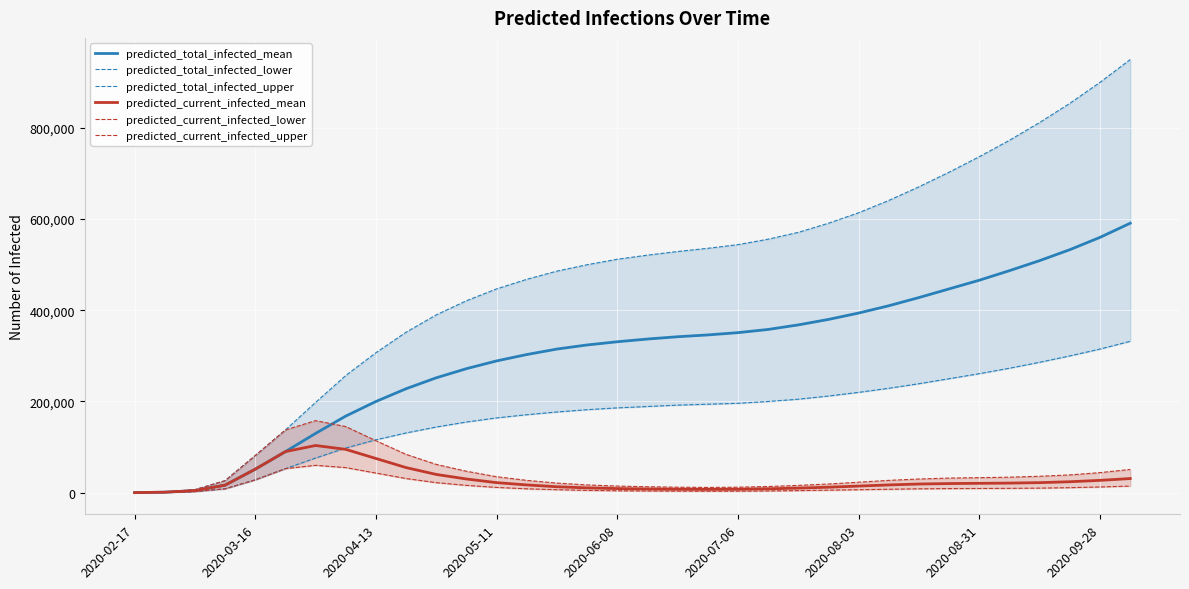

How many data points in predicted_current_infected_upper are above 30000?

16